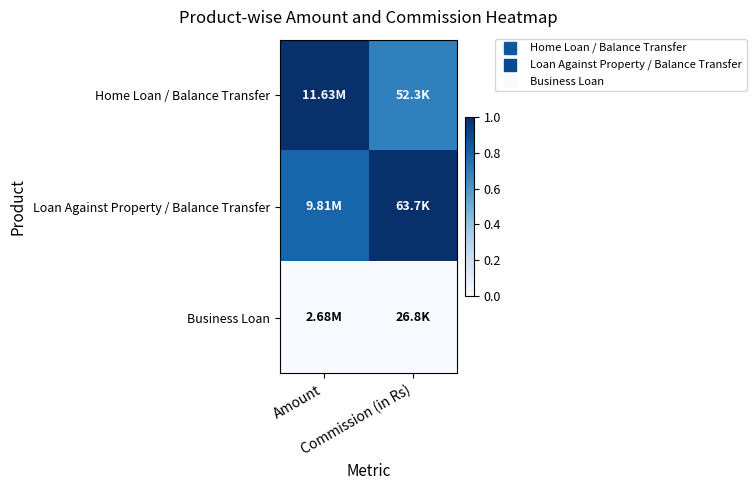

What is the total value across all series at Amount?

1.8